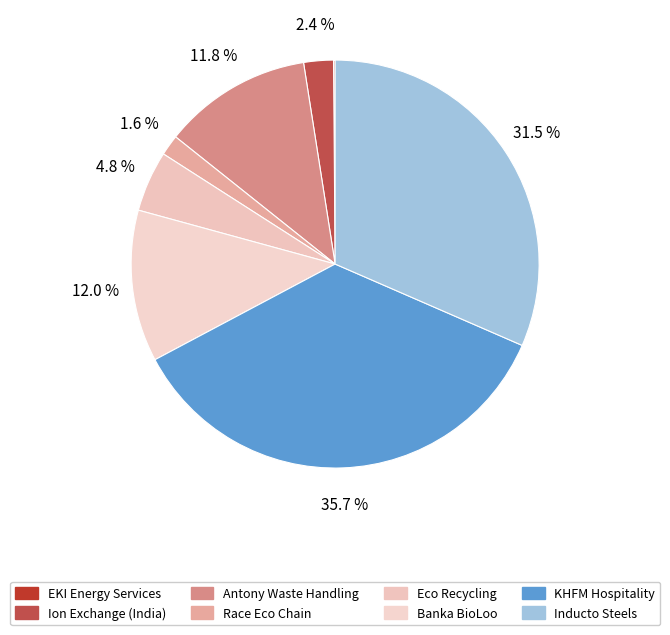

The Banka BioLoo slice represents 1% of the pie. True or false?

False